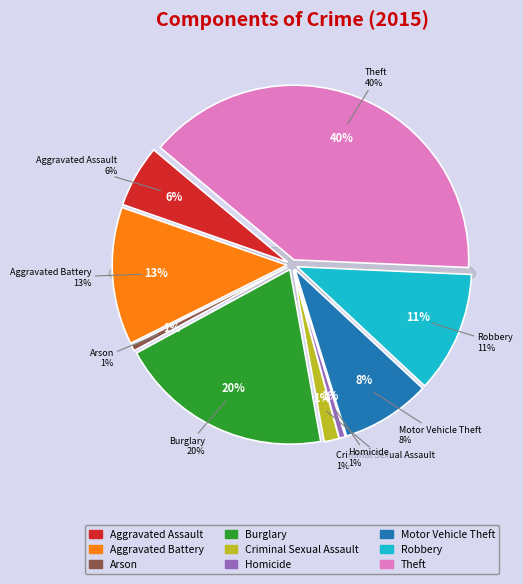

What is the ratio of the value at Robbery to the value at Burglary?

0.6